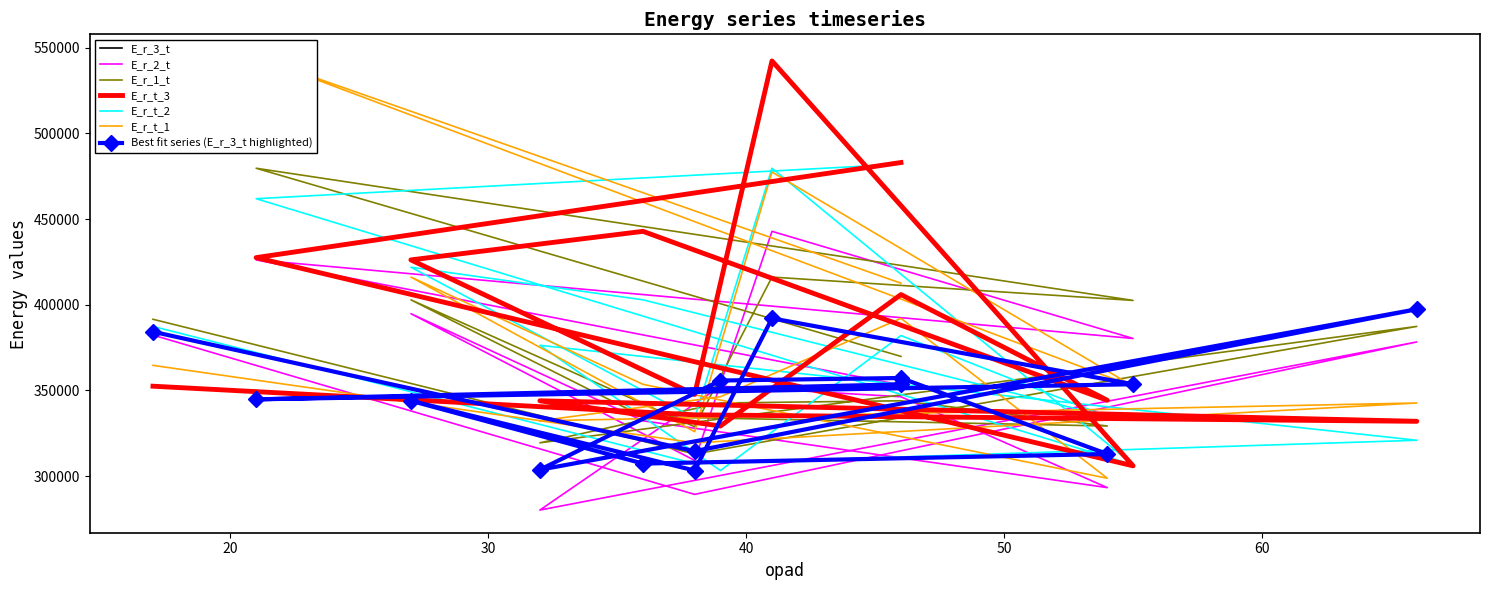

What is the lowest value of the E_r_t_1 series?

298755